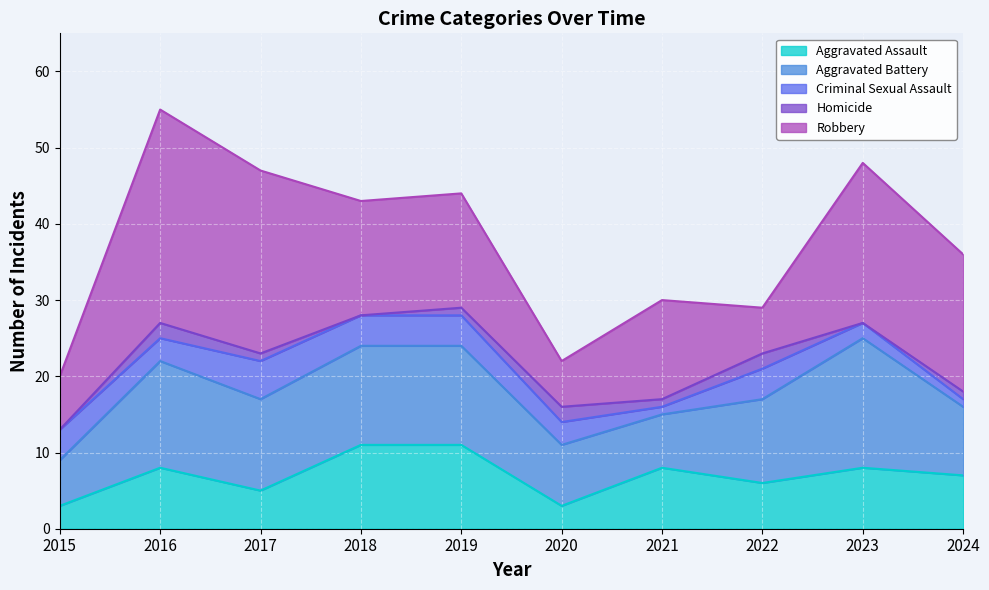

What is the difference between the second highest and second lowest values in the Aggravated Battery series?

7